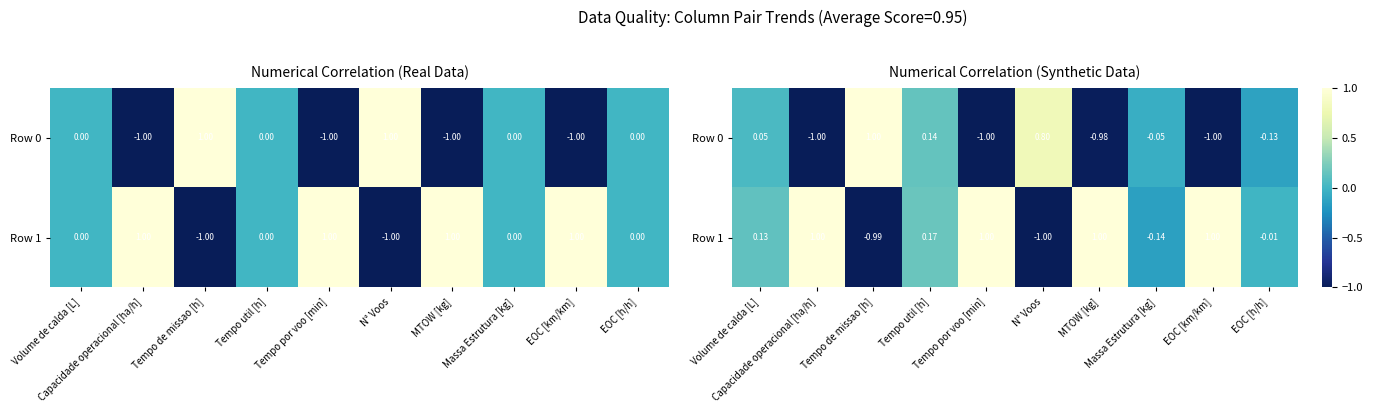

Rank the categories by Row 1 value from lowest to highest.

N° Voos, Tempo de missao [h], Massa Estrutura [kg], EOC [h/h], Volume de calda [L], Tempo util [h], Capacidade operacional [ha/h], Tempo por voo [min], MTOW [kg], EOC [km/km]